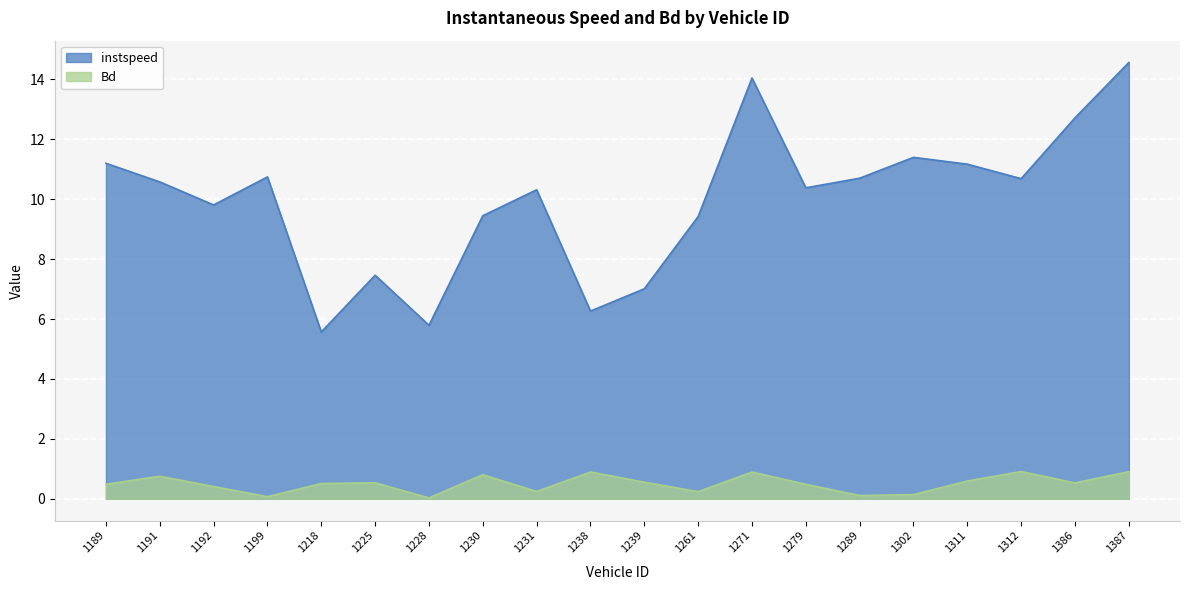

Rank the series by their maximum value, from highest to lowest.

instspeed, Bd